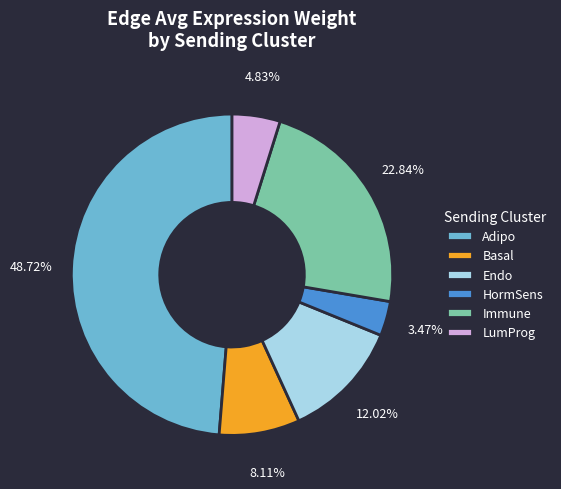

Is Immune the majority of the pie?

No